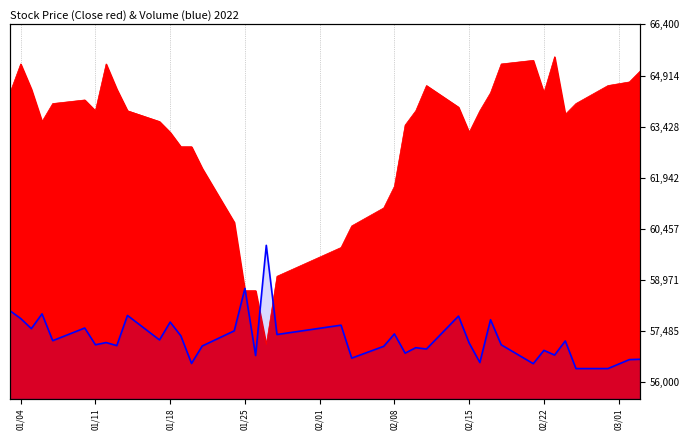

What is the sum of all values?

2307514.8